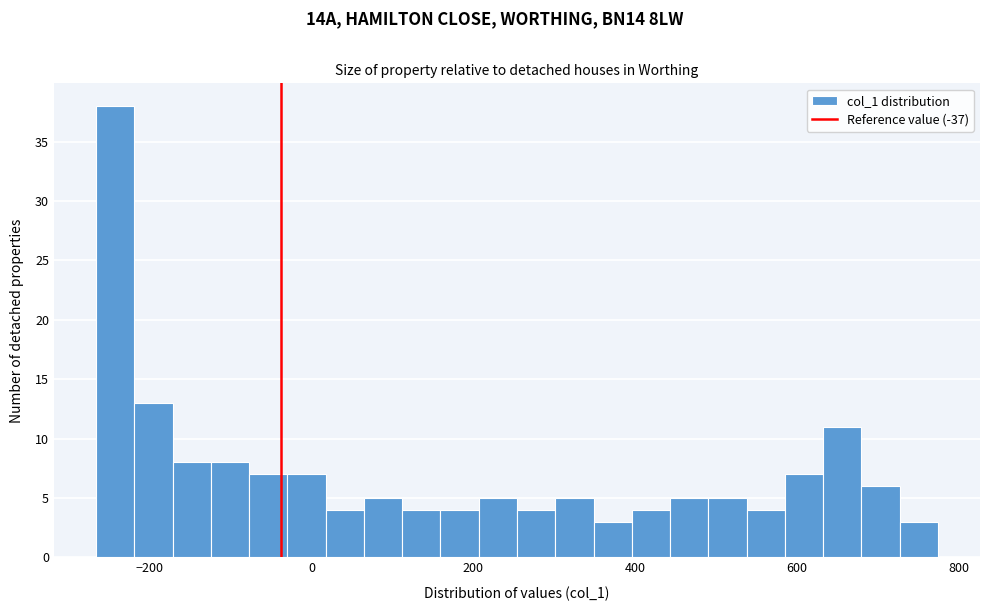

Read against the x-axis, roughly where is the centre of the tallest bar?

-240